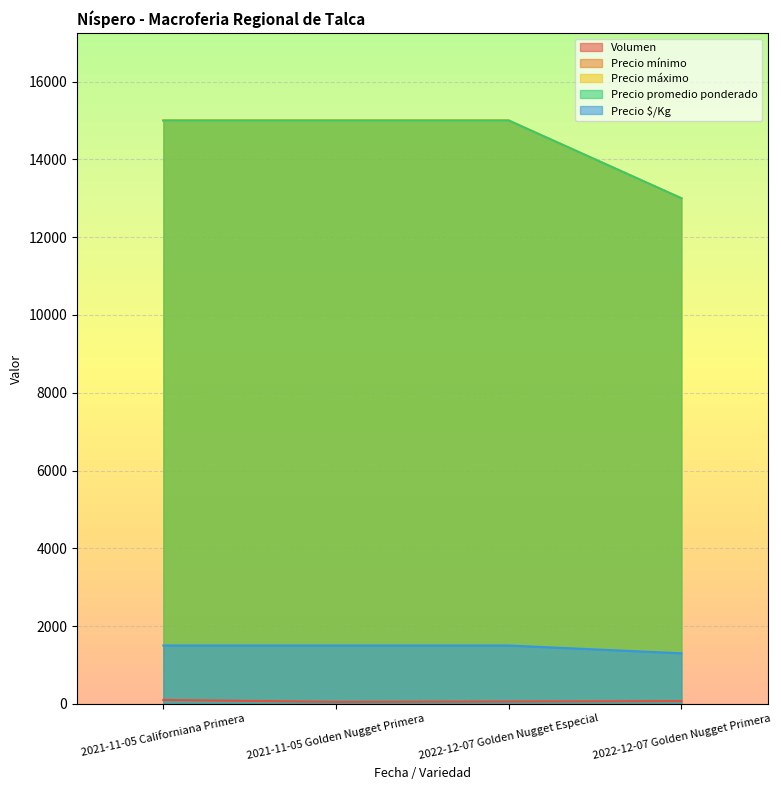

What are all the series names shown in the legend?

Volumen, Precio mínimo, Precio máximo, Precio promedio ponderado, Precio $/Kg